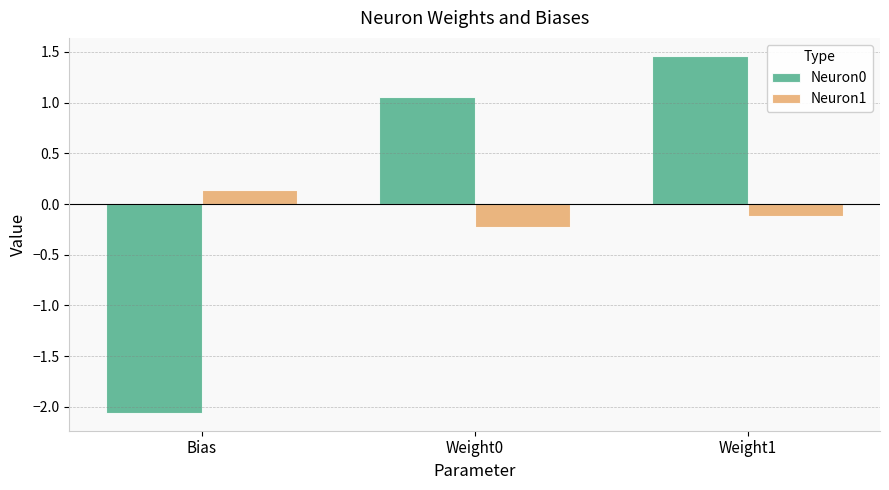

How many series are shown in this chart?

2